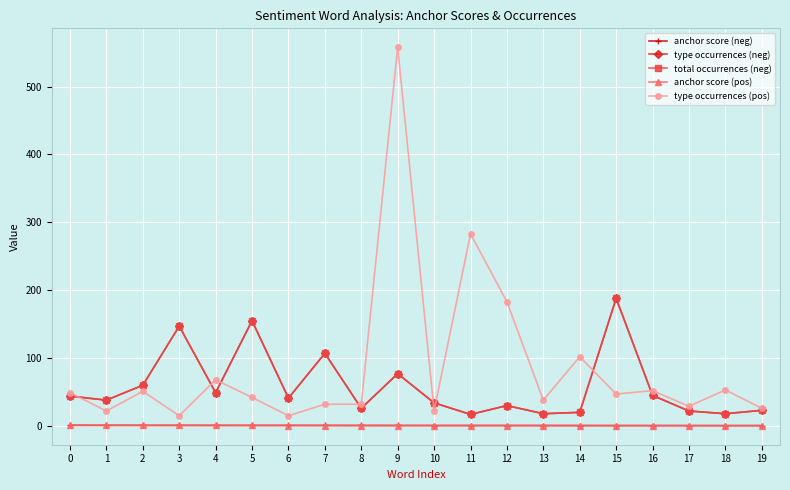

What is the difference between the total occurrences (neg) values at 5 and 9?

78.0